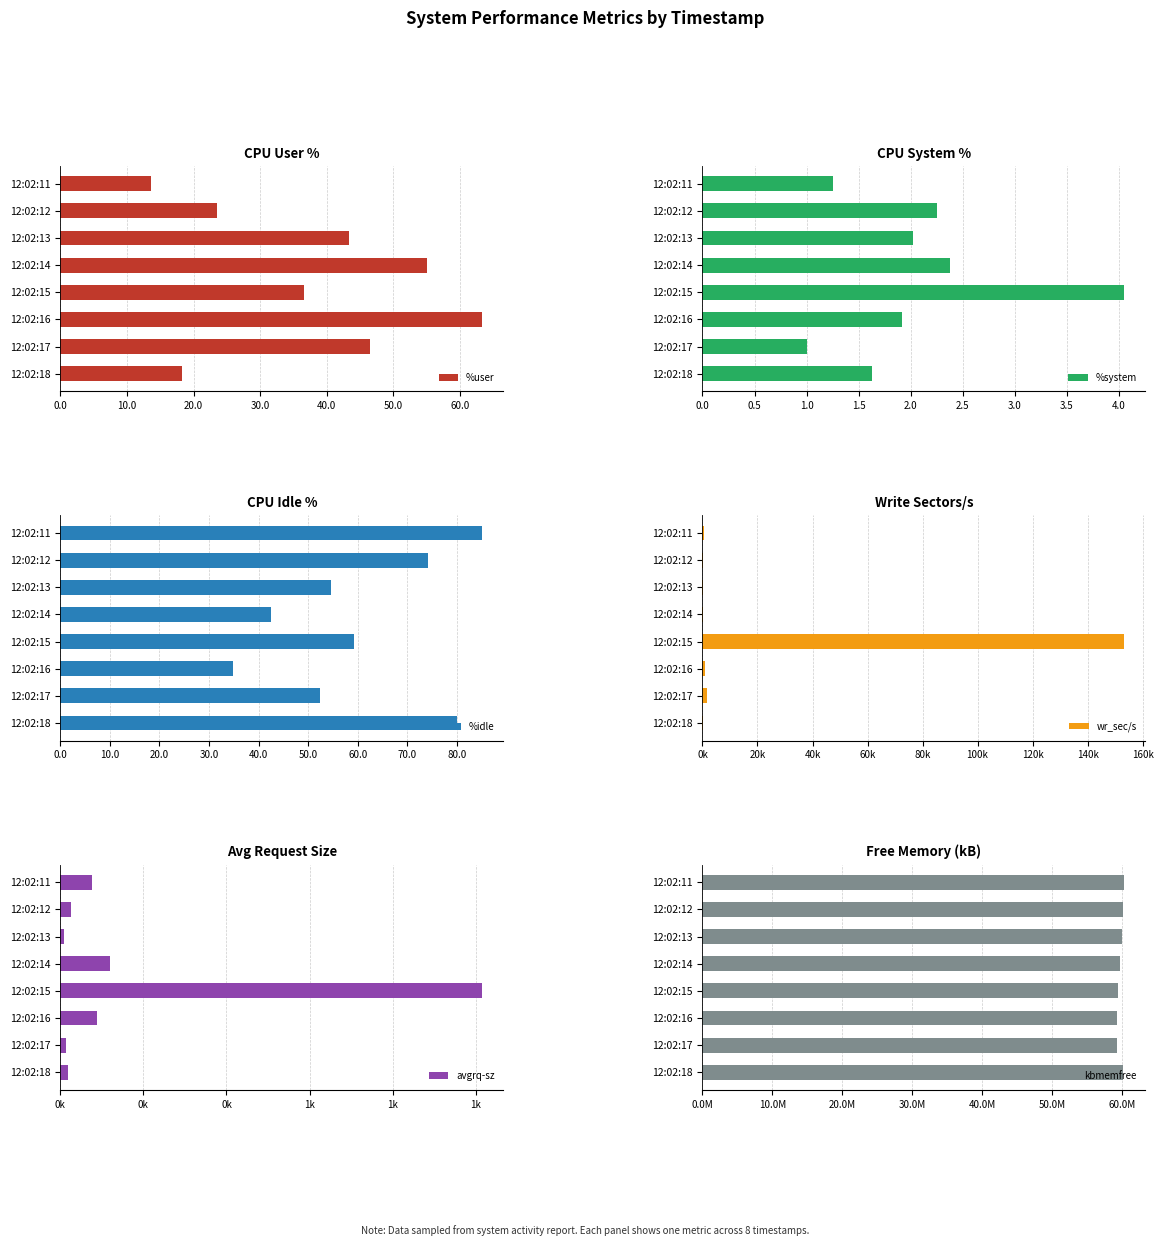

Where is %user nearest to the value 38?

12:02:15